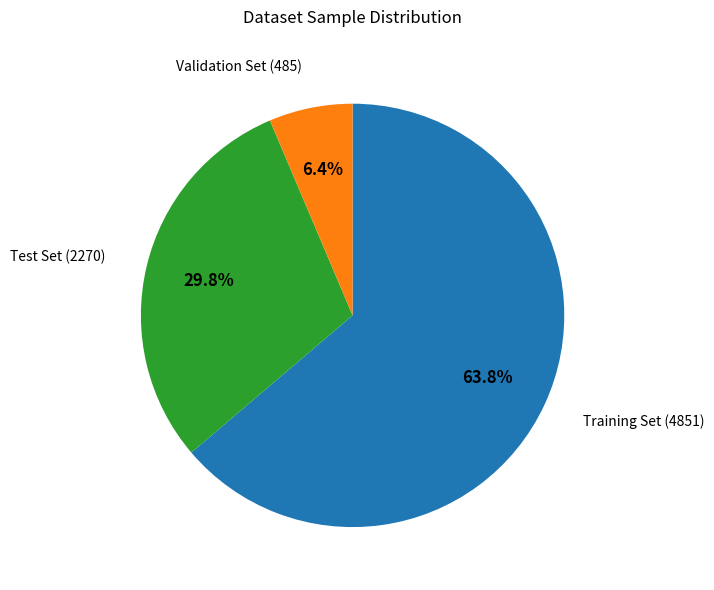

Is there any slice that represents more than half of the pie?

Yes